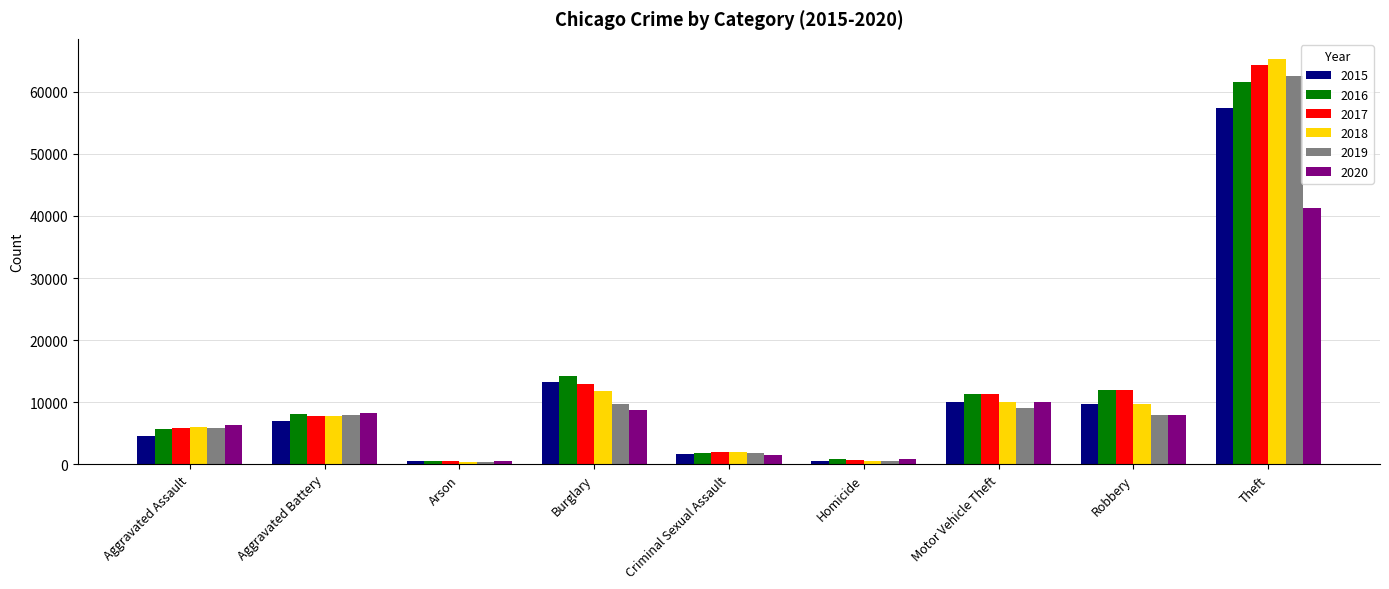

What are all the series names shown in the legend?

2015, 2016, 2017, 2018, 2019, 2020